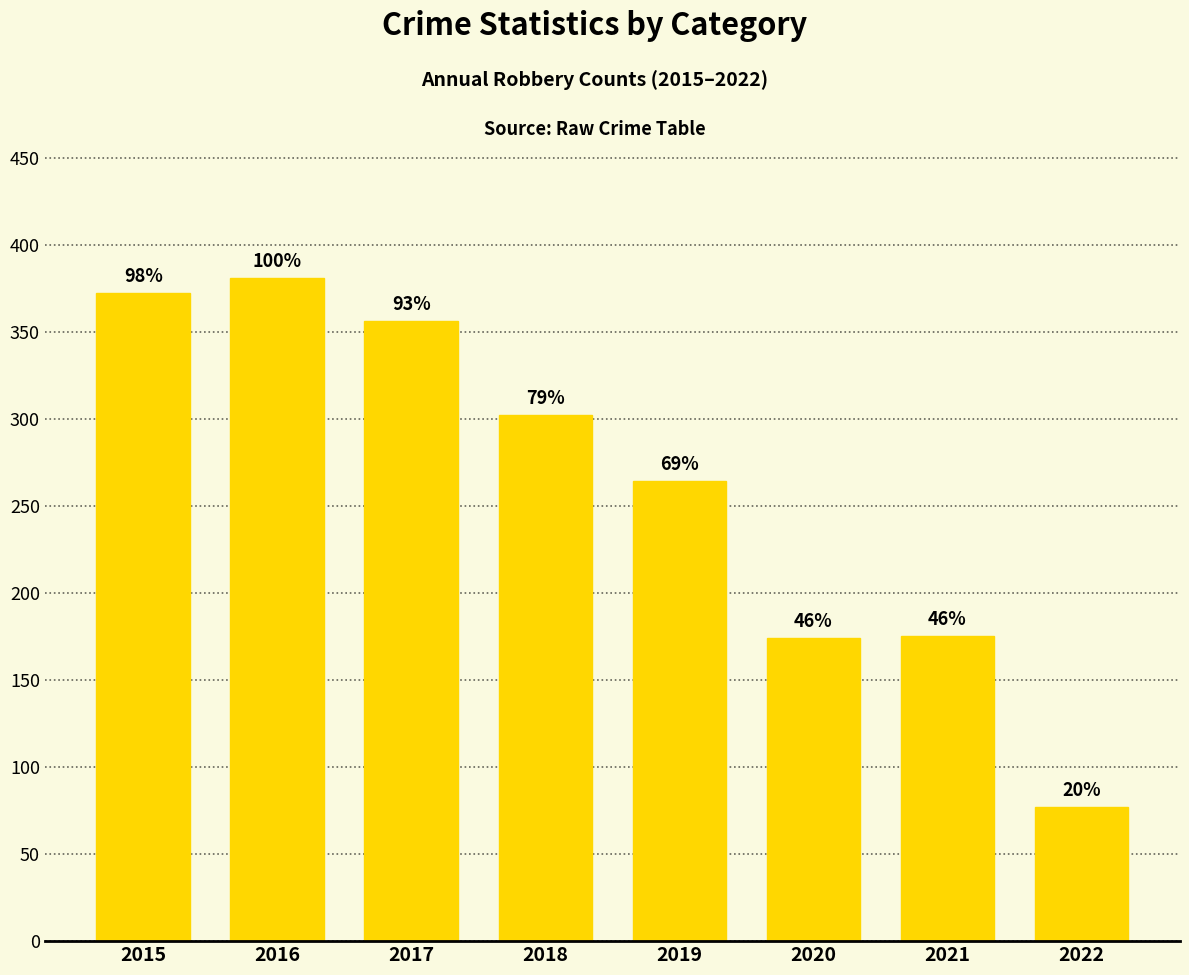

What is the sum of the values at 2020 and 2021?

349